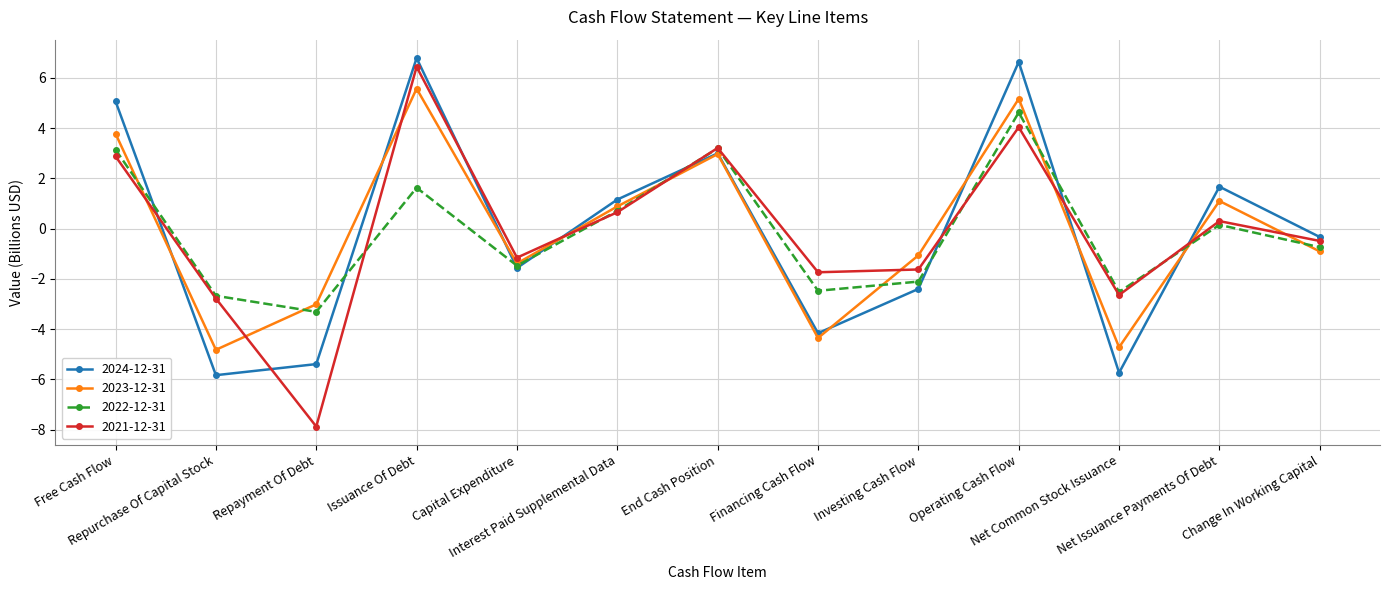

Read the 2021-12-31 value at Interest Paid Supplemental Data.

0.6